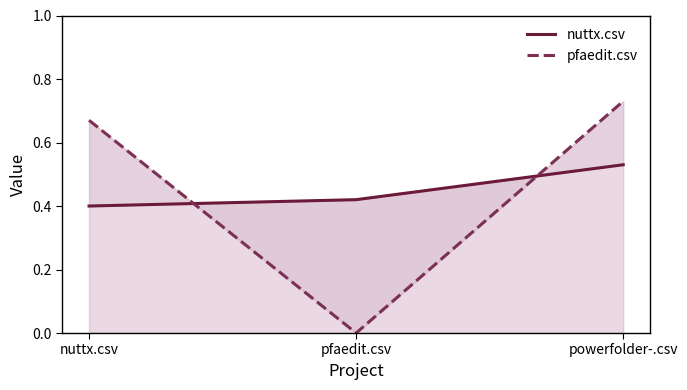

At nuttx.csv, list the series in order from smallest to largest.

nuttx.csv, pfaedit.csv